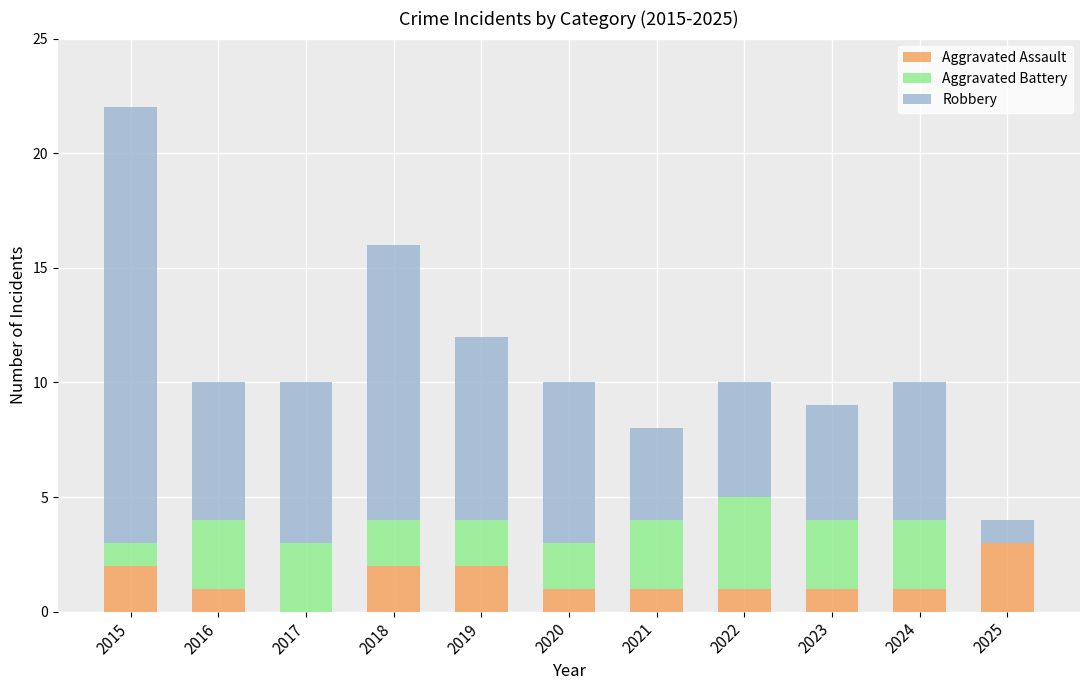

What is the sum of all Aggravated Assault values?

15